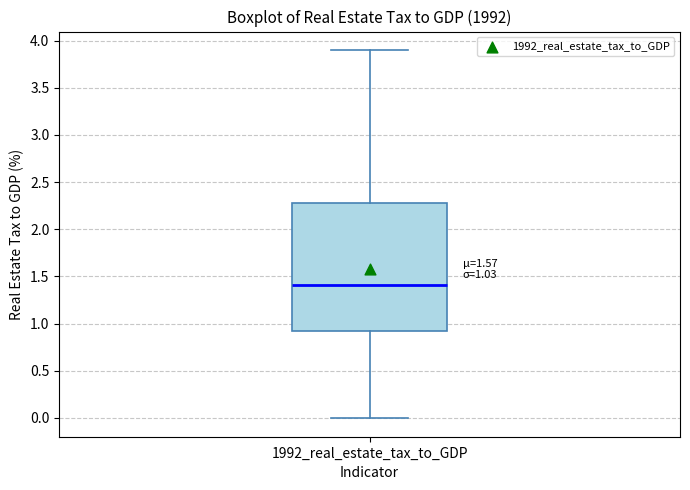

Where does the median line of the box for 1992_real_estate_tax_to_GDP sit on the y-axis? The values are not printed on the chart, so give them approximately, as read against the axis.

1.4